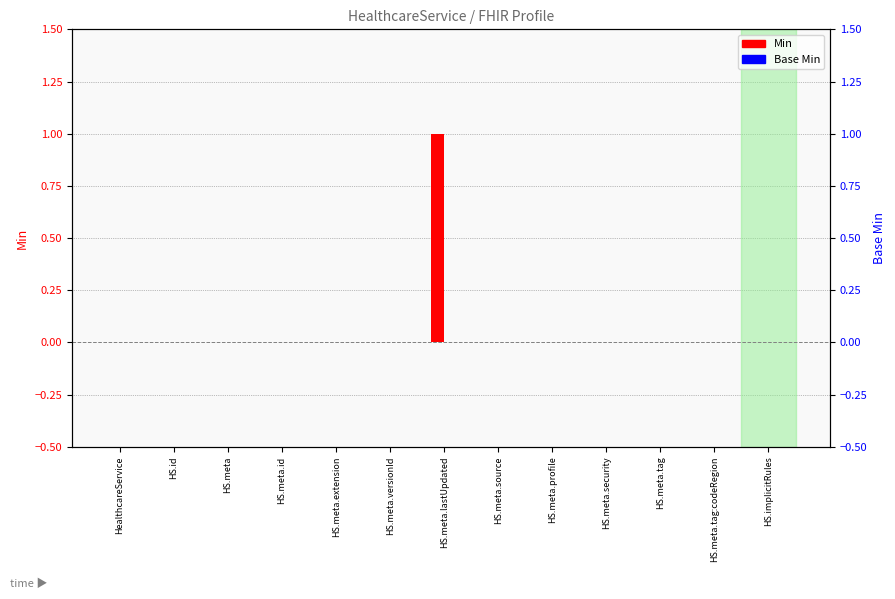

True or false: Base Min has a value of 0 at HealthcareService.

True